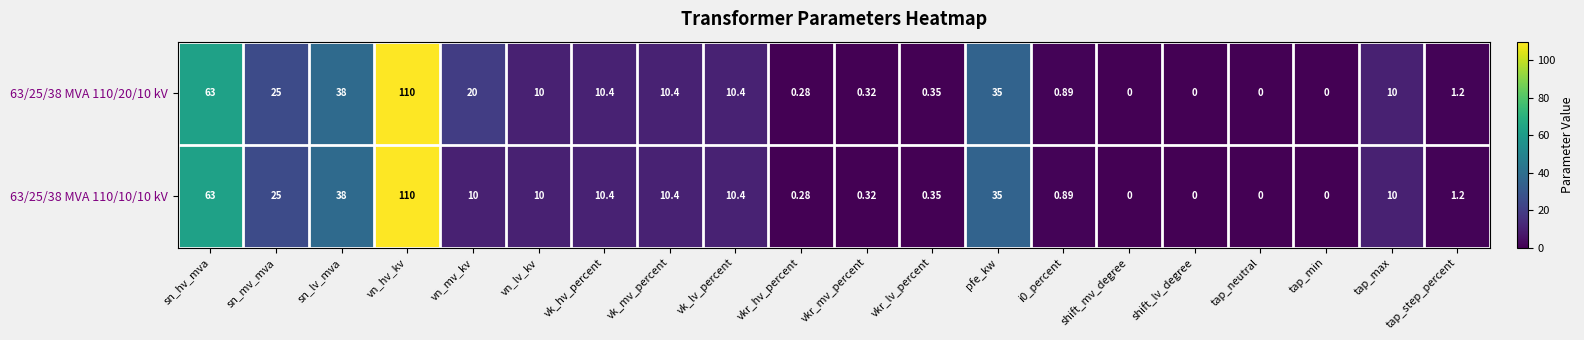

Is the value of 63/25/38 MVA 110/20/10 kV at vn_hv_kv greater than the value of 63/25/38 MVA 110/10/10 kV at vn_lv_kv?

Yes